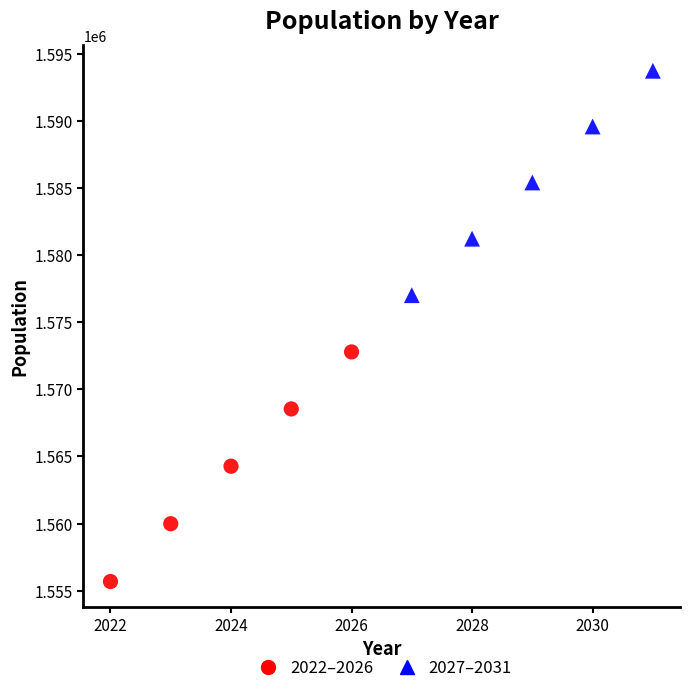

Which series contains the highest Y value?

2027–2031